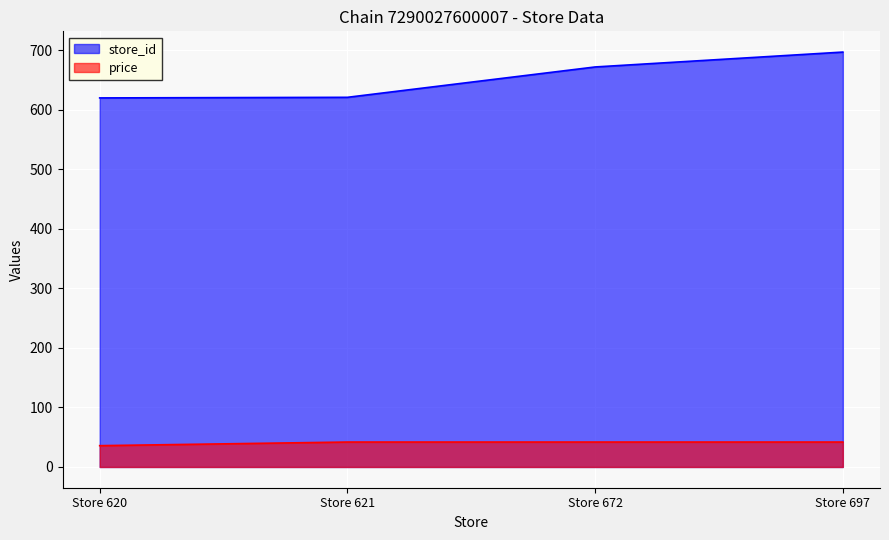

What is the value of the store_id point at the 2nd from the left?

621.0